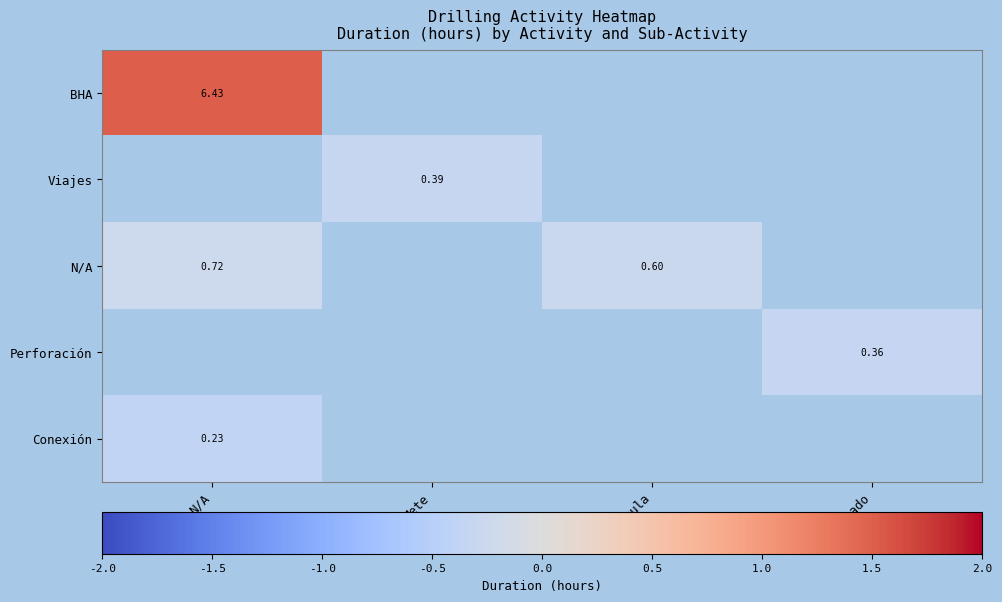

List the labels in order of Conexión value, smallest first.

N/A, Mete, Circula, Rotado